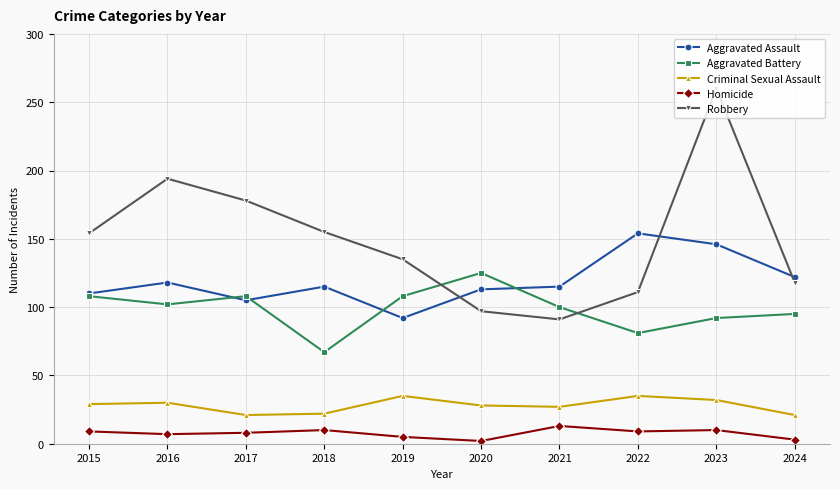

Is it true that Homicide equals 8 at 2017?

True